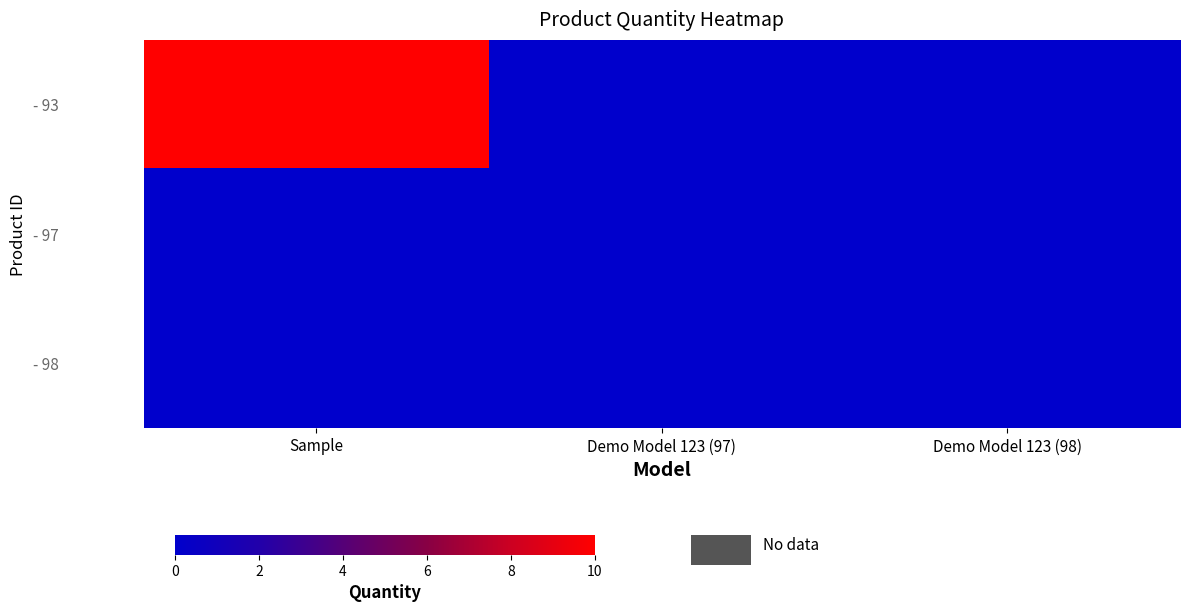

Which category has the highest value across all series?

Sample